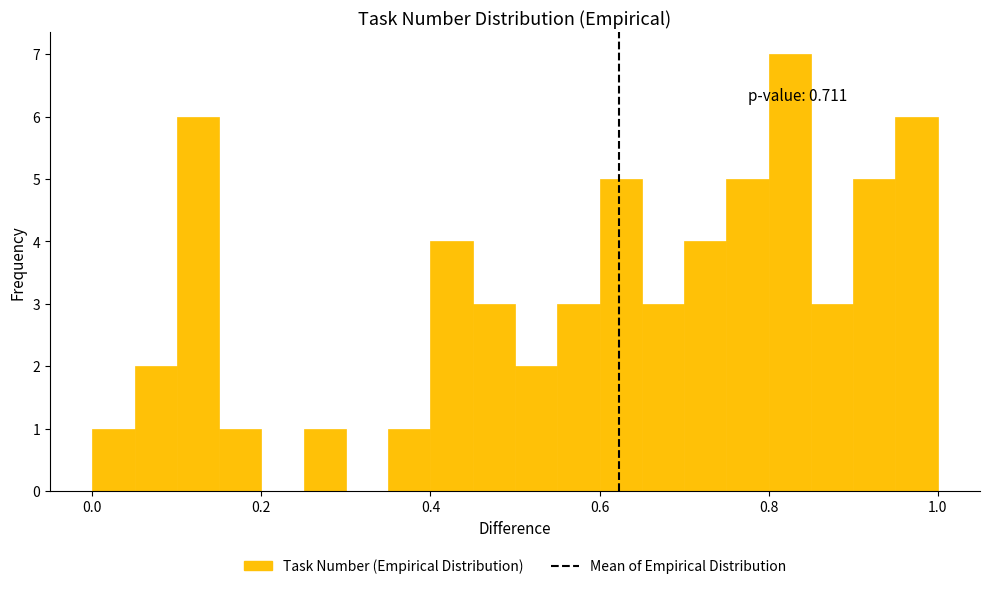

Read against the x-axis, roughly where is the centre of the tallest bar?

0.82